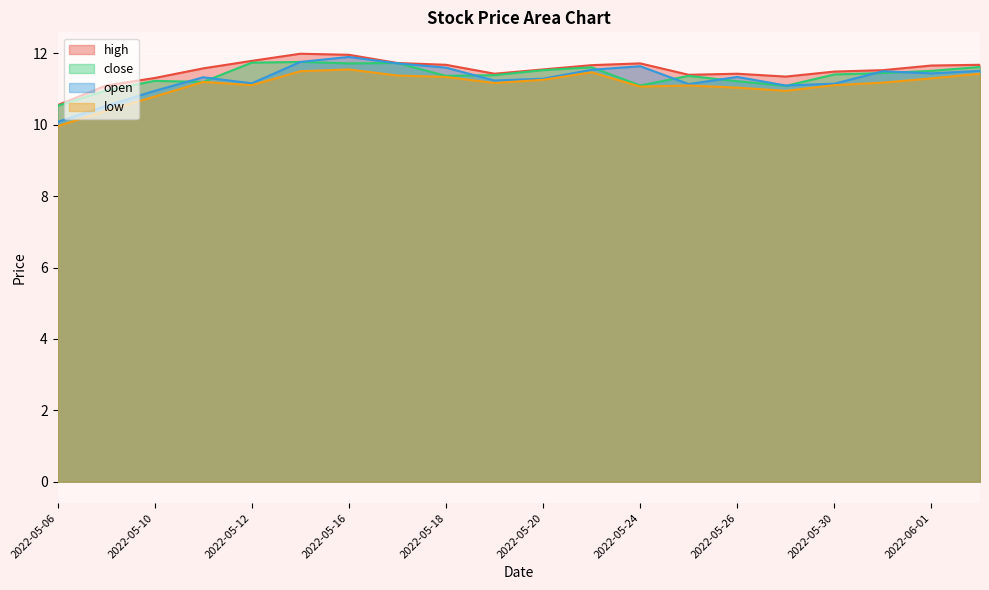

Rank the categories by high value from lowest to highest.

2022-05-06, 2022-05-09, 2022-05-10, 2022-05-27, 2022-05-25, 2022-05-19, 2022-05-26, 2022-05-30, 2022-05-31, 2022-05-20, 2022-05-11, 2022-06-01, 2022-05-23, 2022-05-18, 2022-06-02, 2022-05-24, 2022-05-17, 2022-05-12, 2022-05-16, 2022-05-13